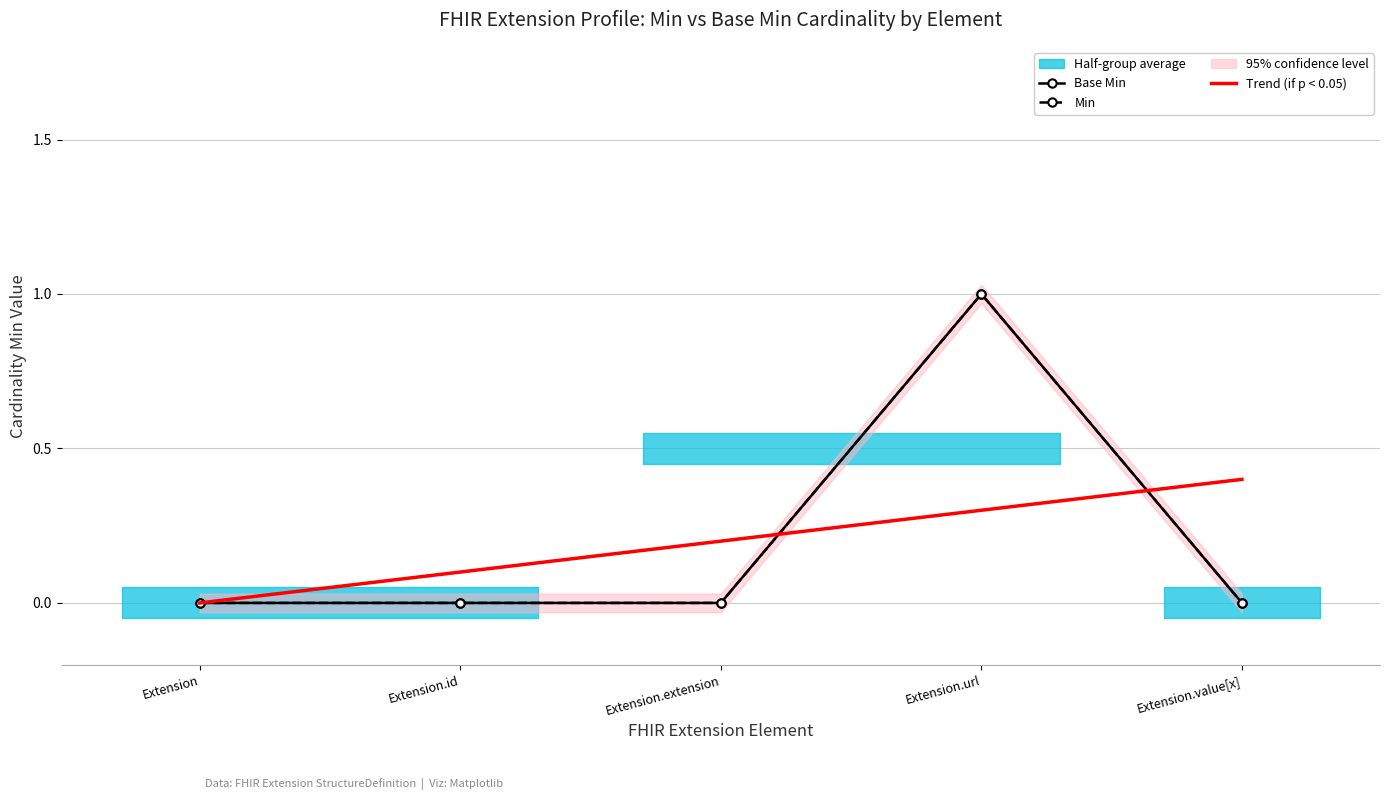

Reading right to left, extract all data points from this chart.

Base Min: Extension.value[x]=0.0	Extension.url=1.0	Extension.extension=0.0	Extension.id=0.0	Extension=0.0
Min: Extension.value[x]=0.0	Extension.url=1.0	Extension.extension=0.0	Extension.id=0.0	Extension=0.0
Trend (if p < 0.05): Extension.value[x]=0.4	Extension.url=0.3	Extension.extension=0.2	Extension.id=0.1	Extension=0.0